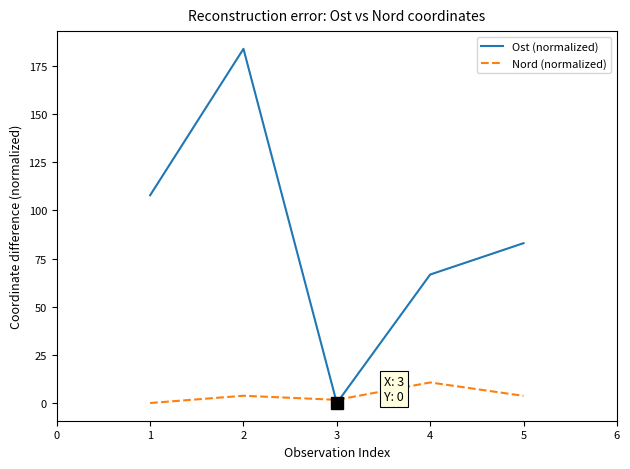

What is the difference between the Ost (normalized) values at 4 and 3?

66.7